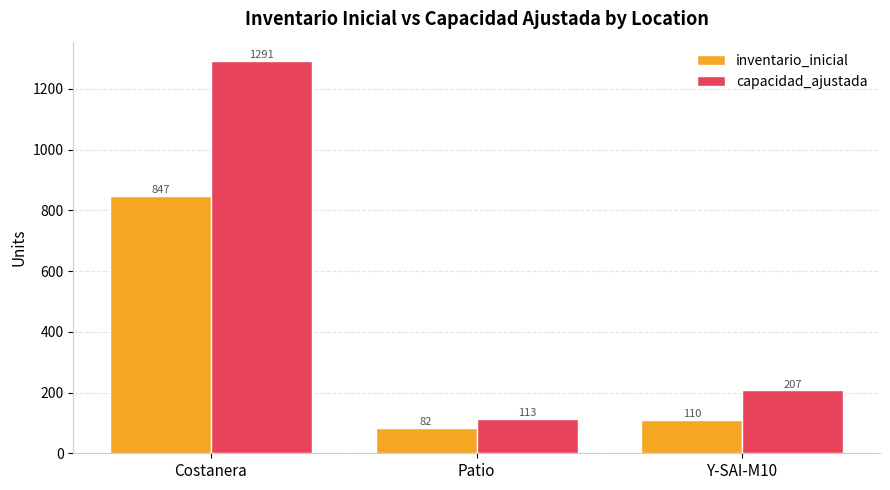

Reading left to right, what are all the values shown in this chart?

inventario_inicial: 847	82	110
capacidad_ajustada: 1291	113	207